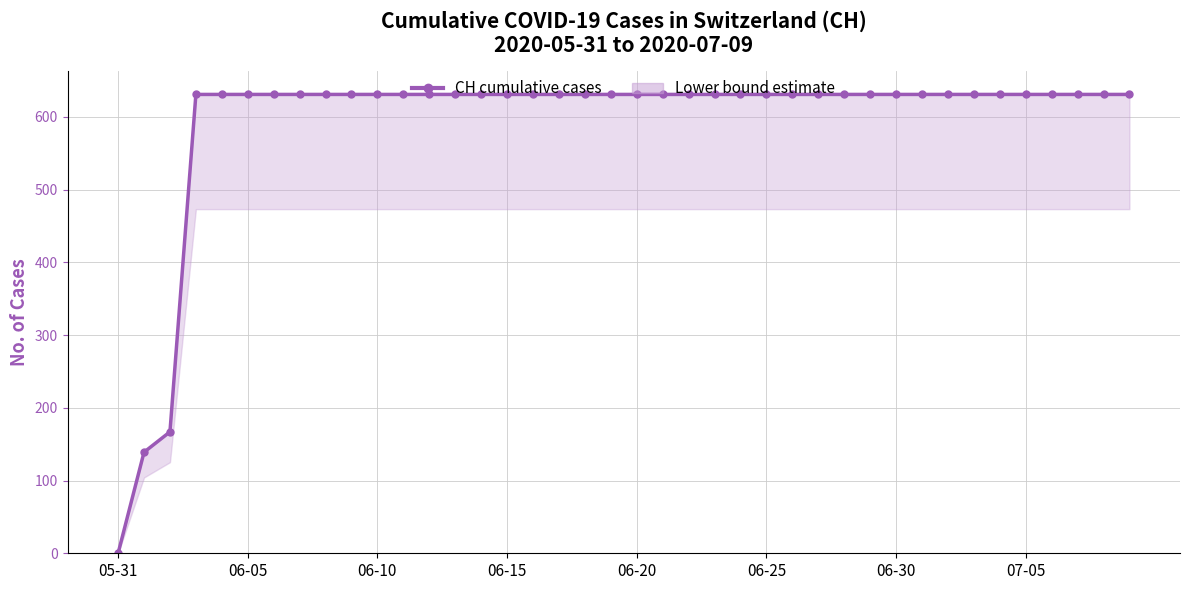

Reading left to right, transcribe all the data shown in this chart.

0	139	167	631	631	631	631	631	631	631	631	631	631	631	631	631	631	631	631	631	631	631	631	631	631	631	631	631	631	631	631	631	631	631	631	631	631	631	631	631